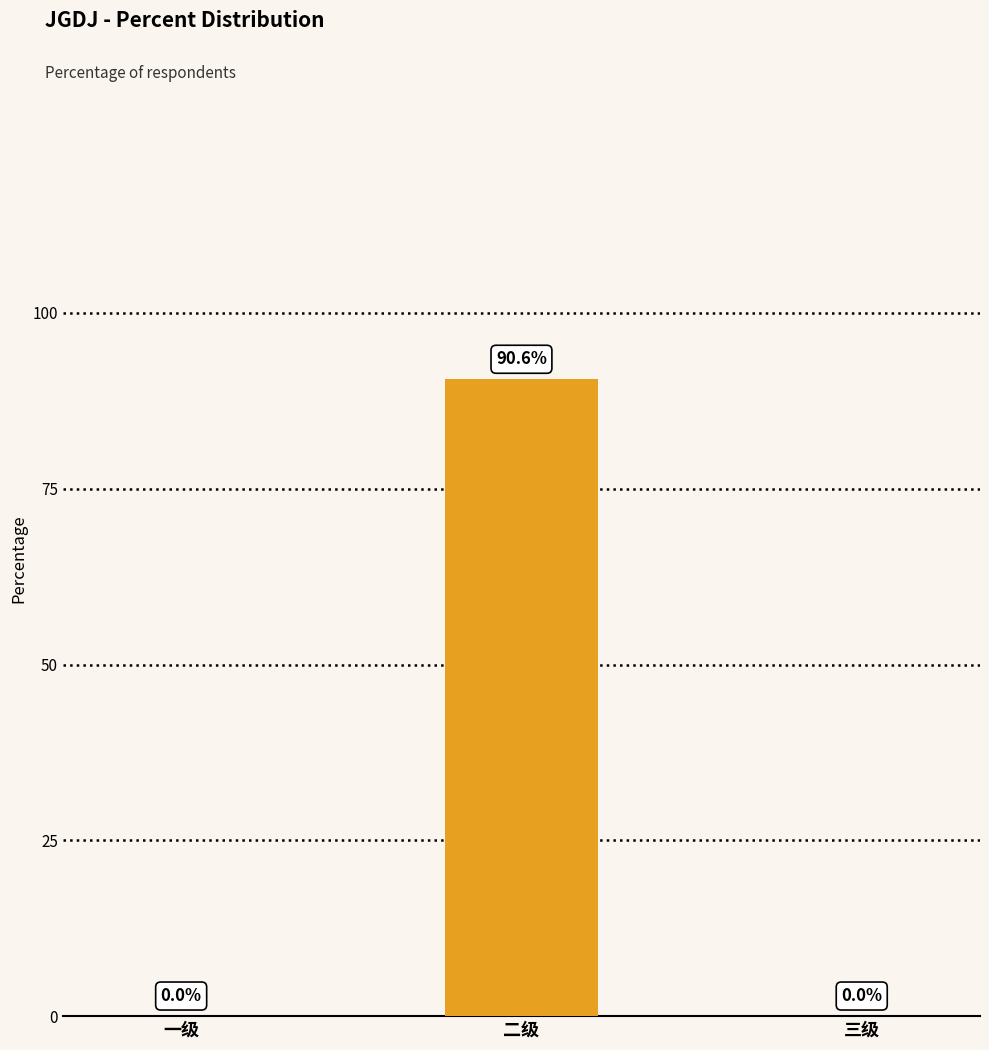

Between 二级 and 三级, which is larger?

二级